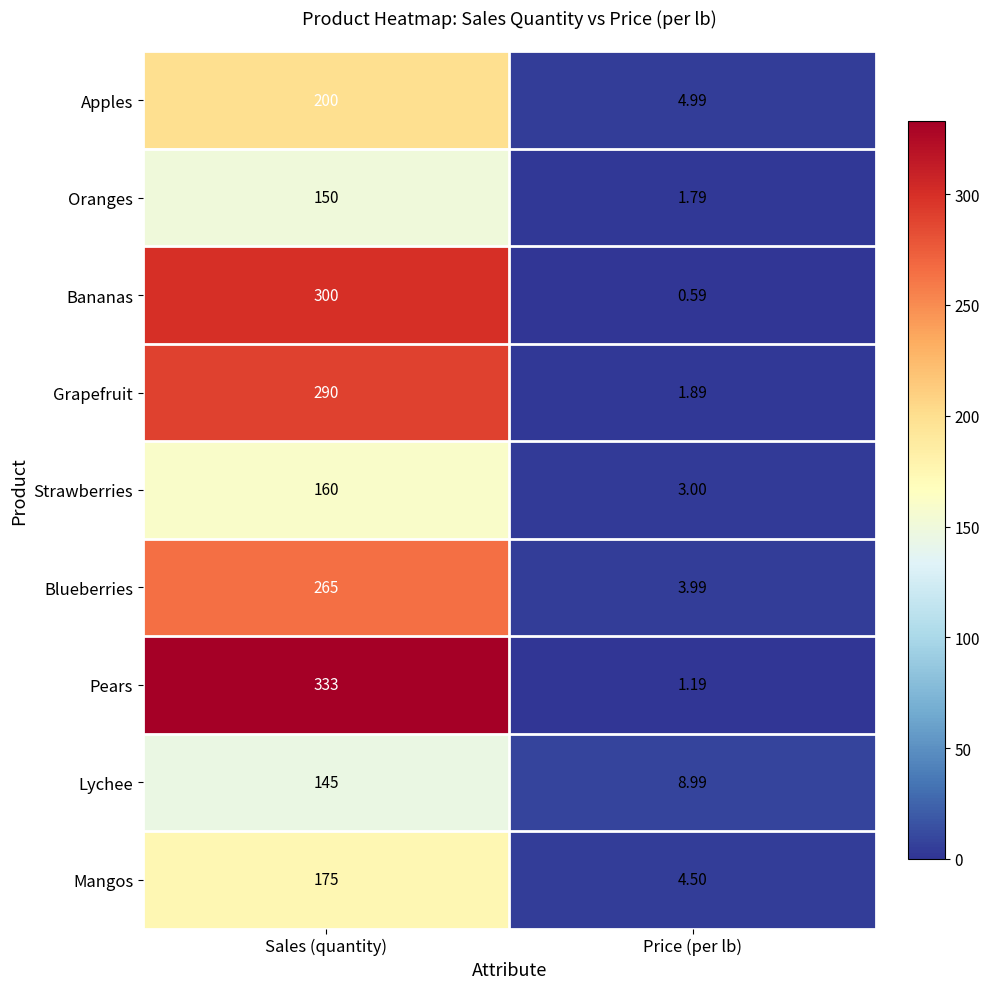

At which category is the sum across all series the highest?

Sales (quantity)